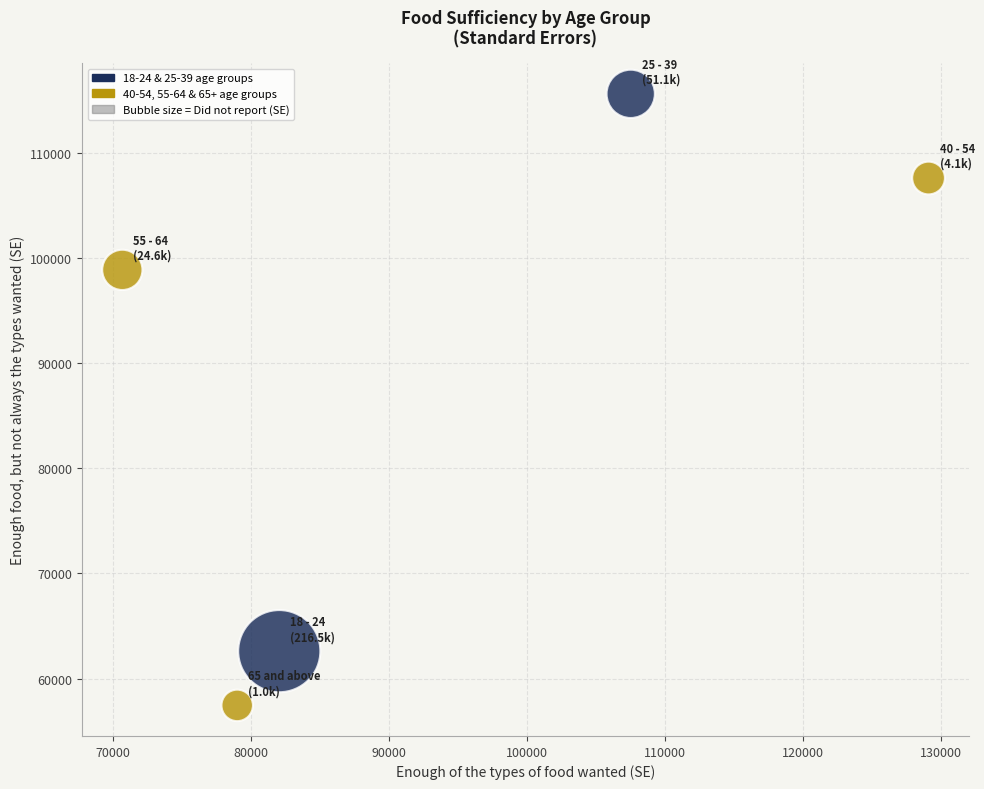

What Y value in the scatter plot is closest to 86528?

98871.2